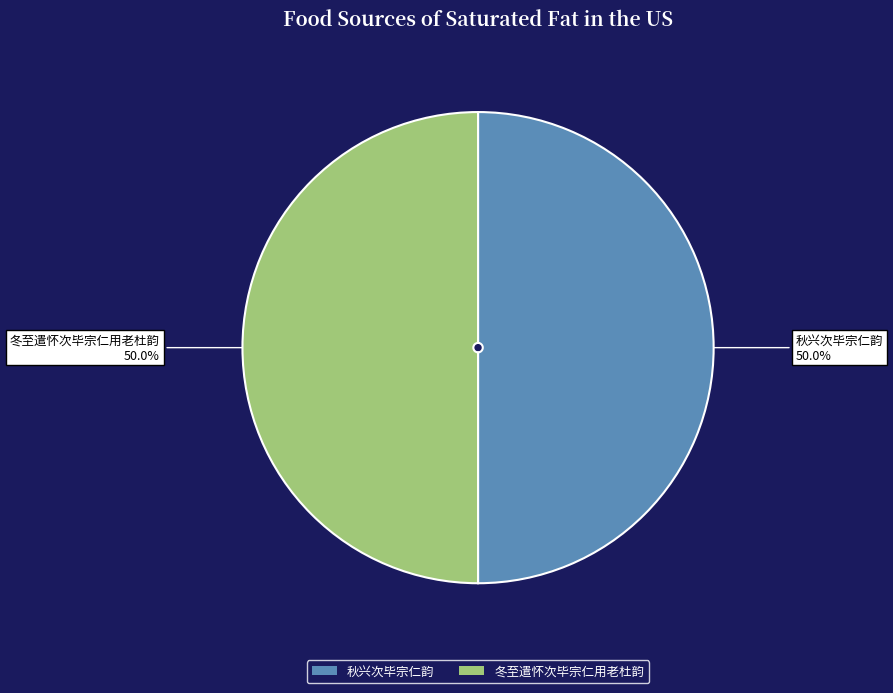

The 秋兴次毕宗仁韵 slice represents 50% of the pie. True or false?

True